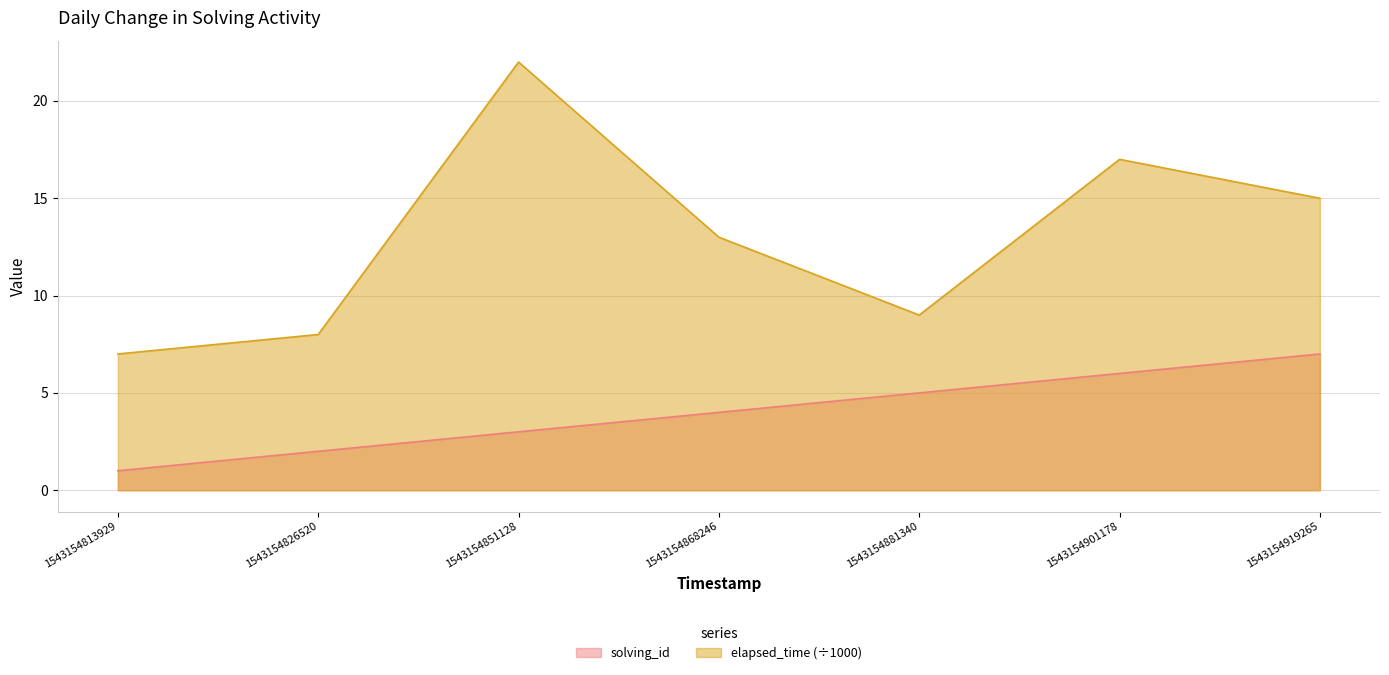

Reading left to right, extract all data points from this chart.

solving_id: 1	2	3	4	5	6	7
elapsed_time: 7	8	22	13	9	17	15